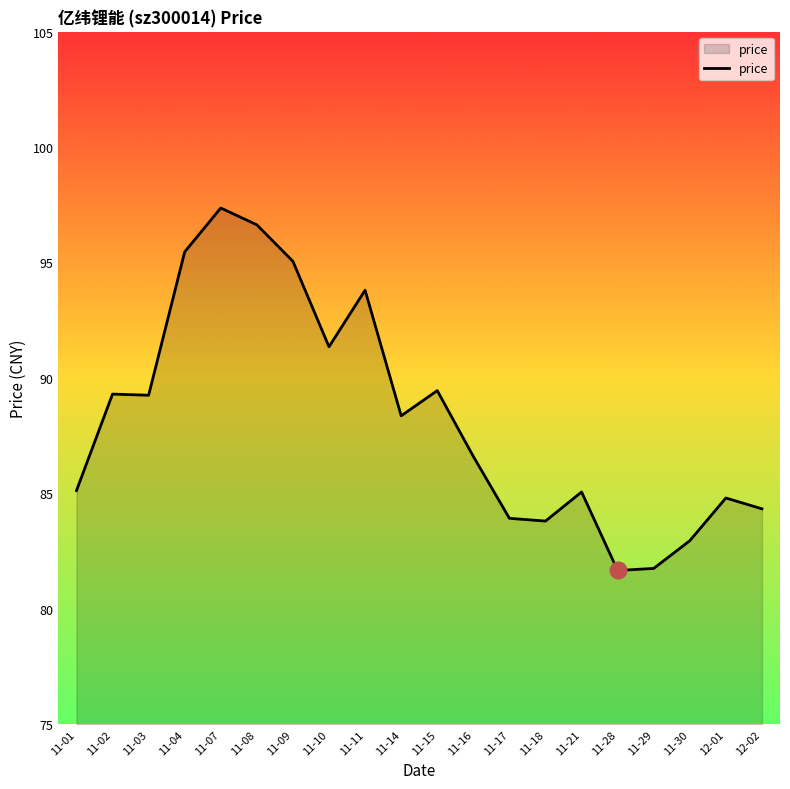

Which label corresponds to the largest value in the chart?

11-07